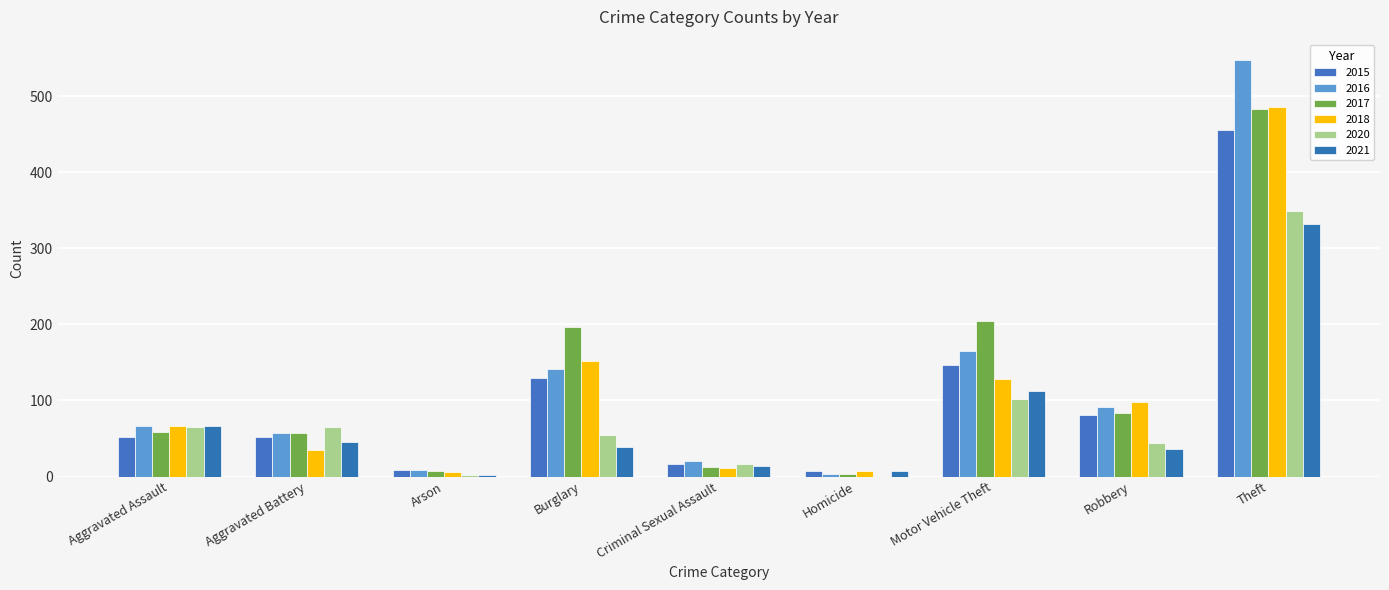

What is the label of the 7th bar from the right?

Arson